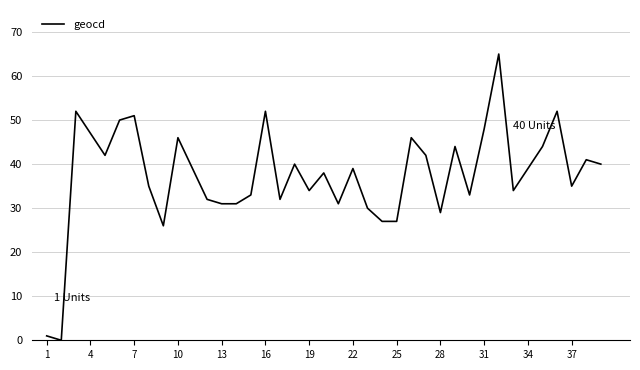

What is the maximum value shown in the chart?

65